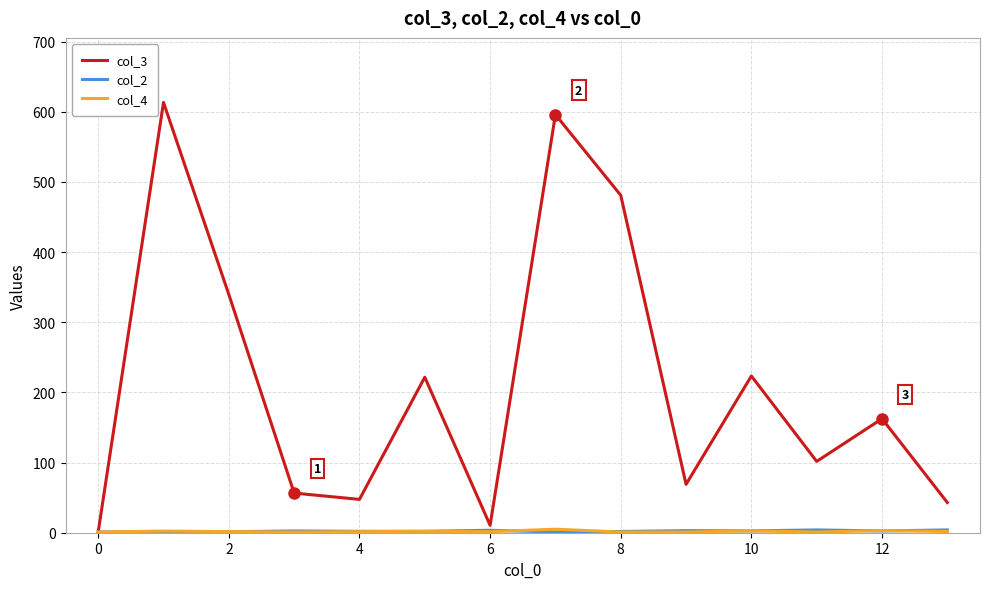

Which series has the largest range (max minus min)?

col_3